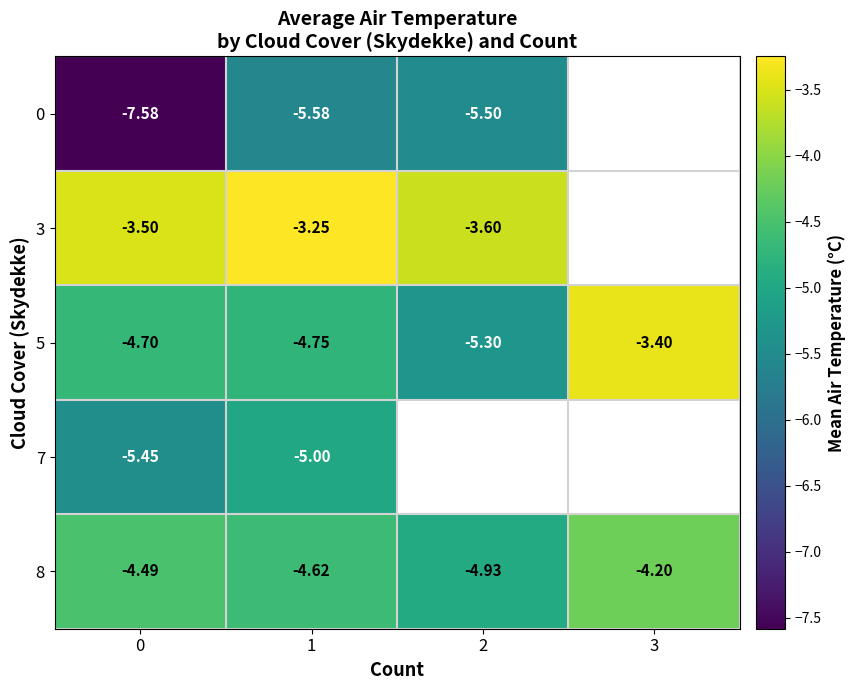

Read the 8 value at 0.

-4.5